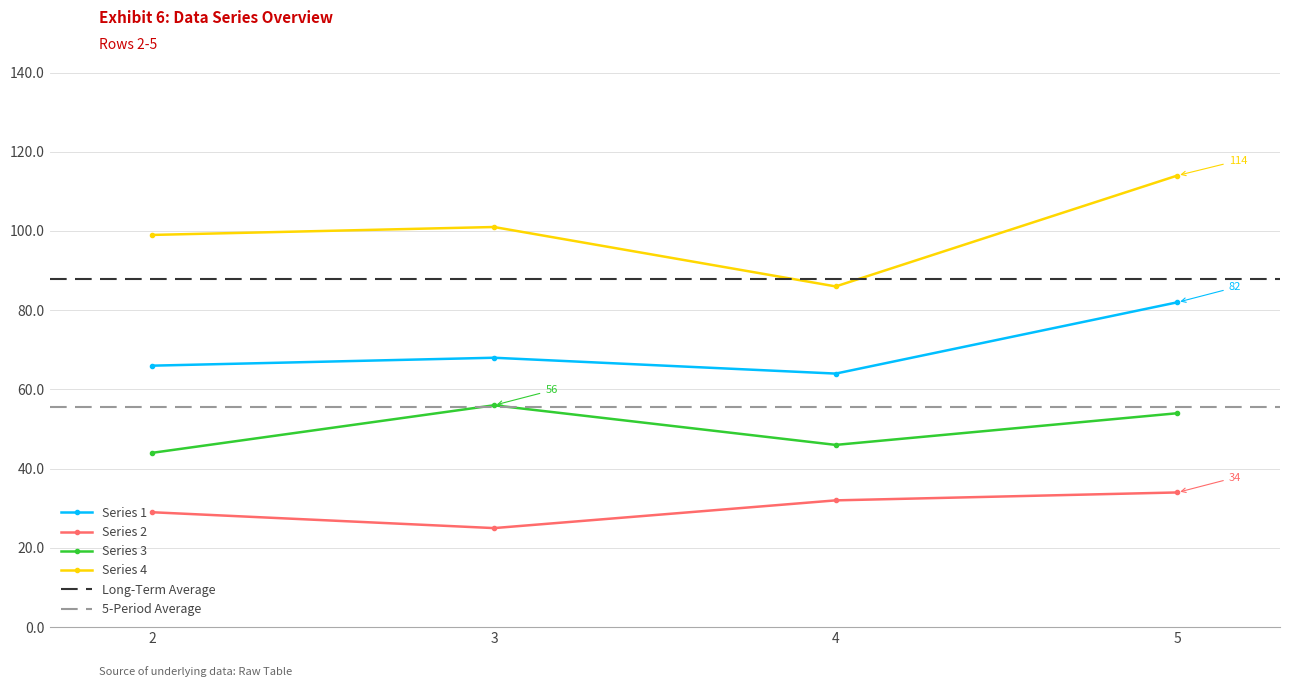

In Series 4, how many points are lower than both neighbors (excluding endpoints)?

1